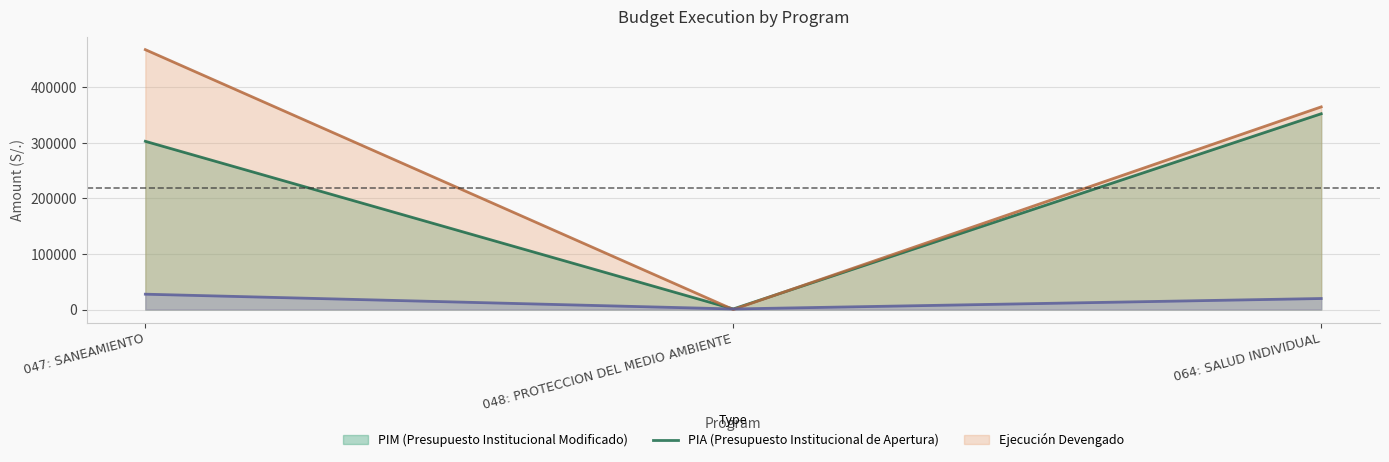

Which category has the lowest value in the ejecucion_grado series?

048: PROTECCION DEL MEDIO AMBIENTE